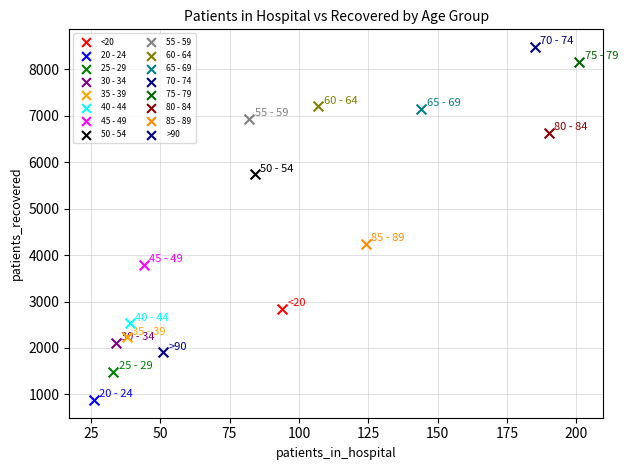

Which series reaches the minimum Y coordinate?

20 - 24